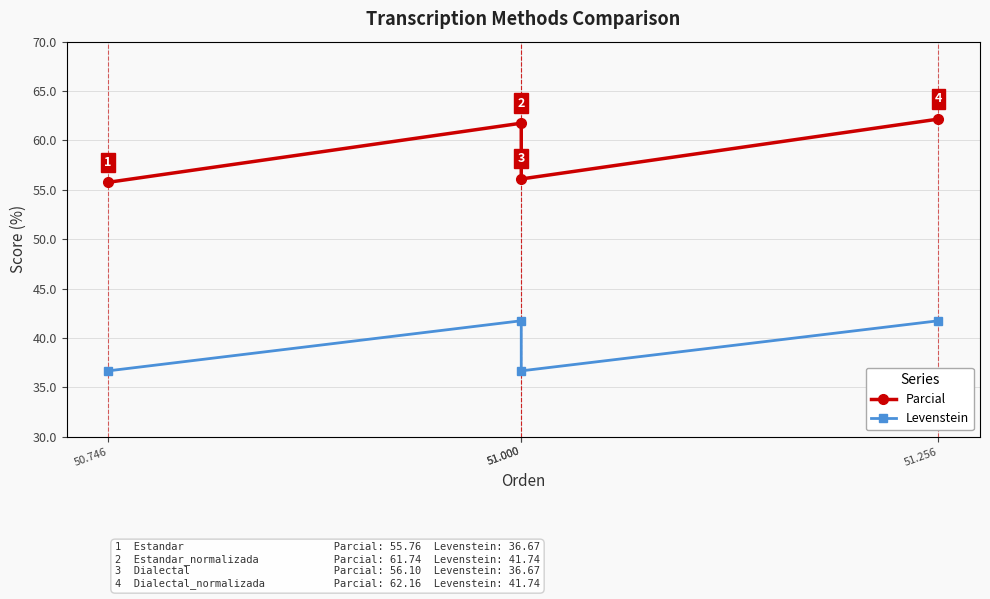

True or false: Parcial and Levenstein intersect in this chart.

False